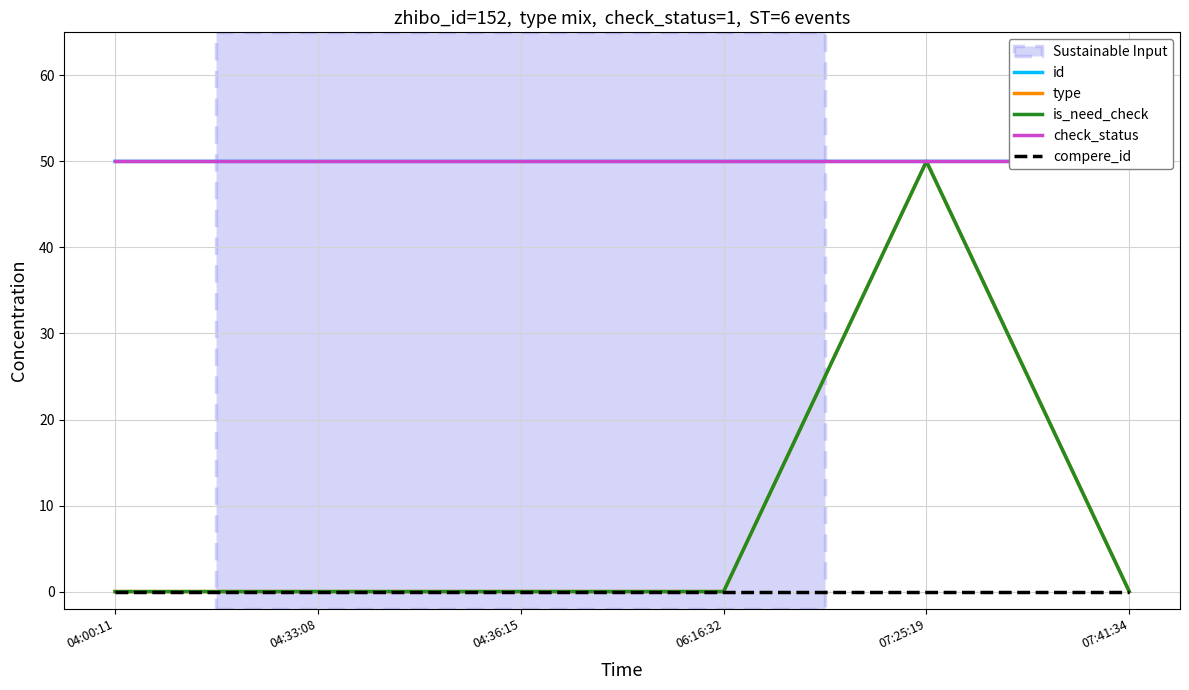

Is it true that type equals 27.8 at 04:33:08?

False